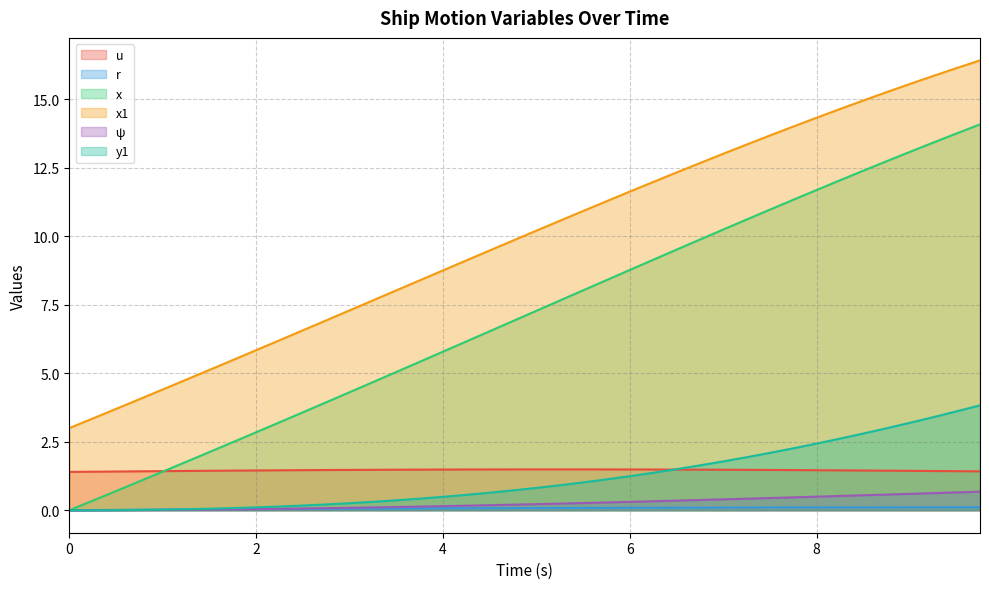

What is the total value across all series at 5.0?

20.1